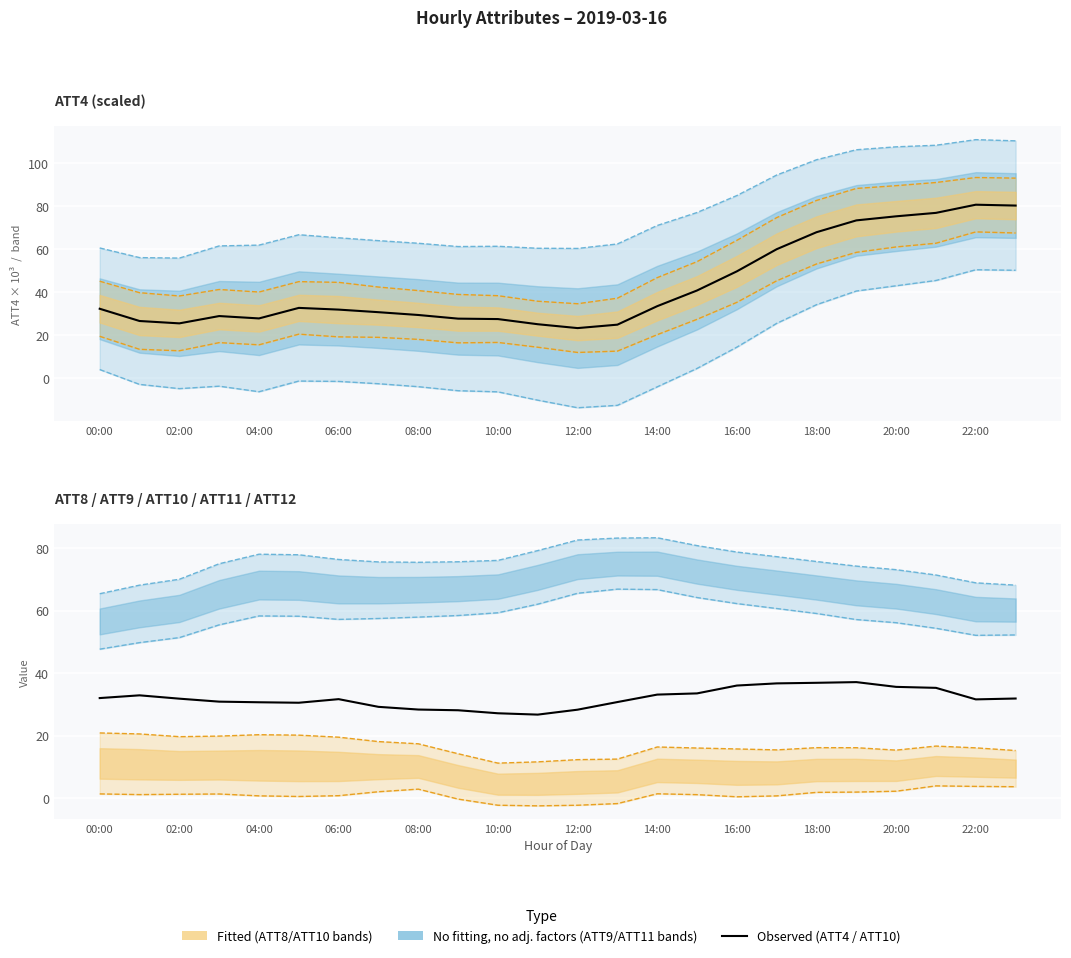

At 21, list the series in order from smallest to largest.

ATT10, ATT9, ATT4